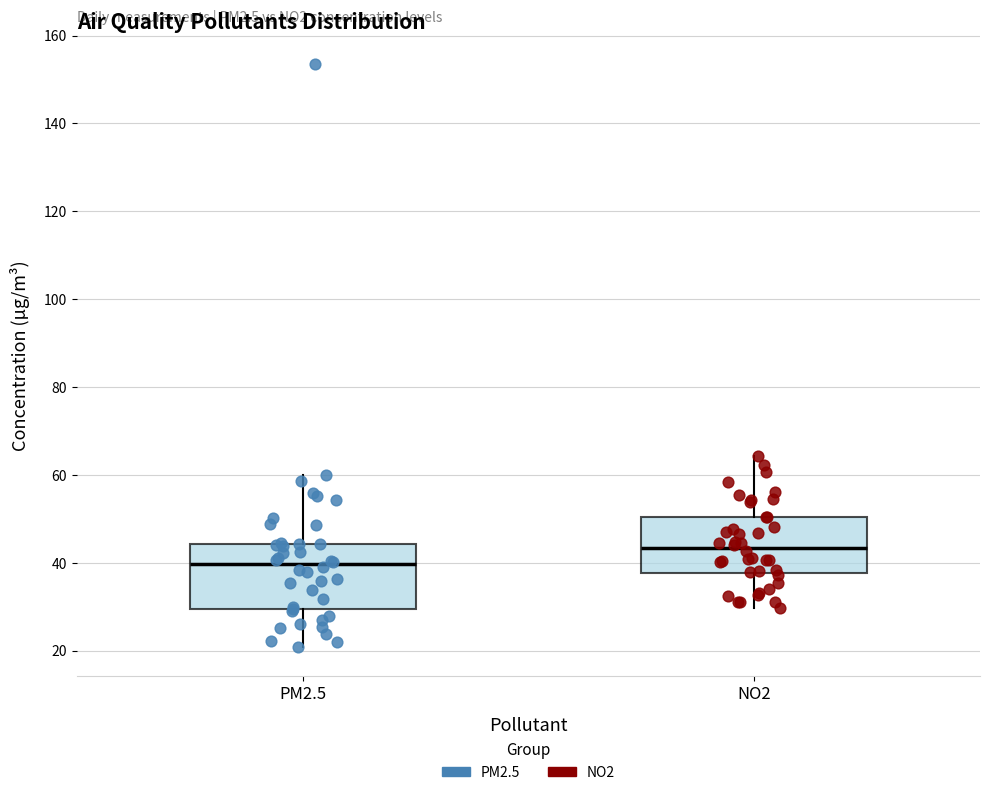

Where does the upper whisker of the box for PM2.5 end on the y-axis? The values are not printed on the chart, so give them approximately, as read against the axis.

60